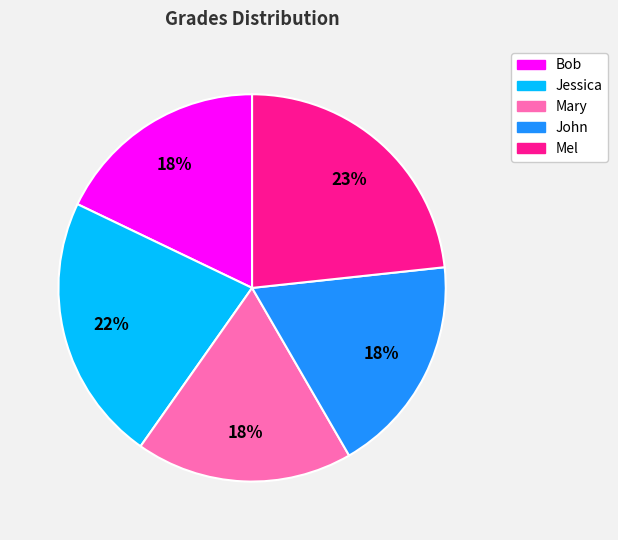

Is there any slice that represents more than half of the pie?

No